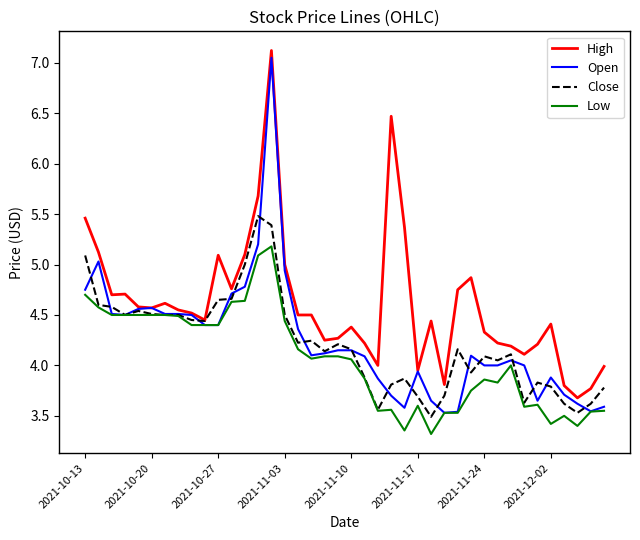

Which series has the largest range (max minus min)?

Open